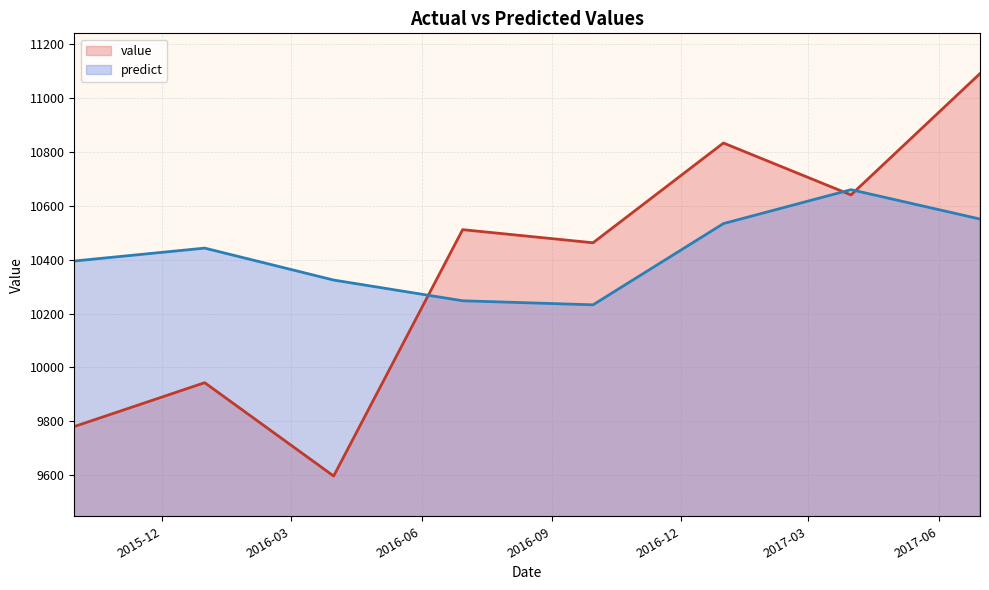

Which series ends up on top after the final intersection of value and predict?

value